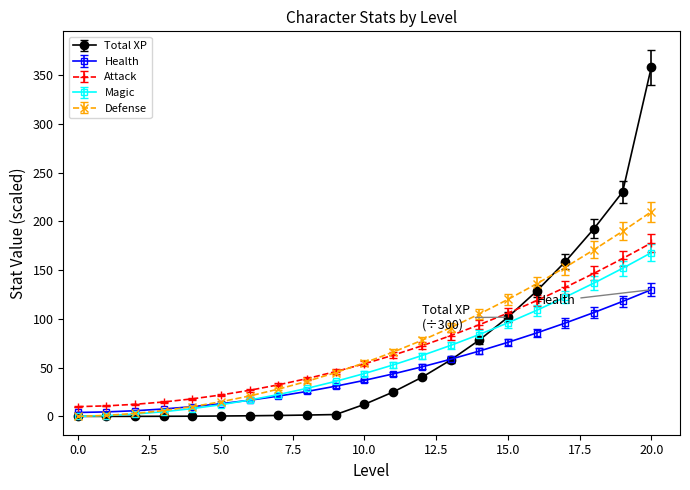

What is the greatest value displayed?

358.4